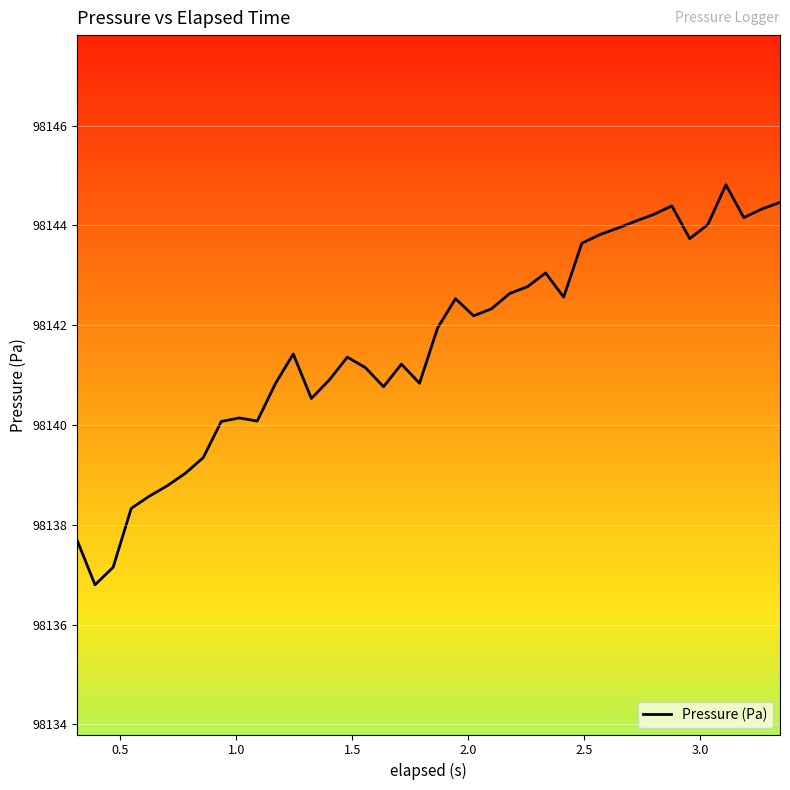

What is the smallest value displayed?

98136.8